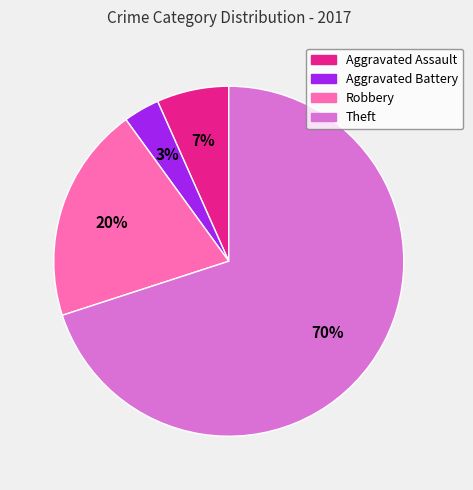

Rank the categories by value from lowest to highest.

Aggravated Battery, Aggravated Assault, Robbery, Theft